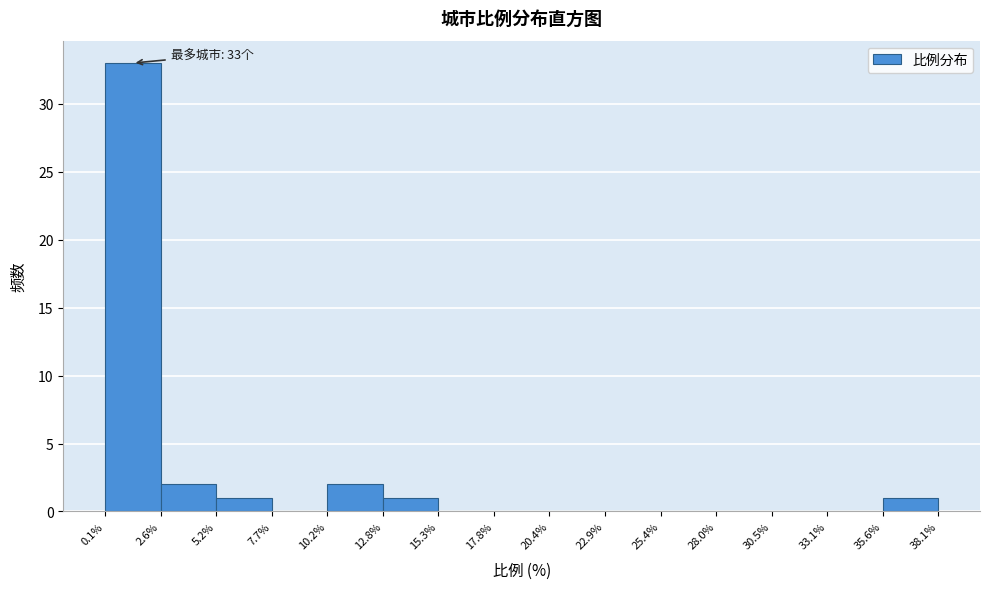

Over which range of the x-axis is the bar tallest?

0.1% to 2.6%